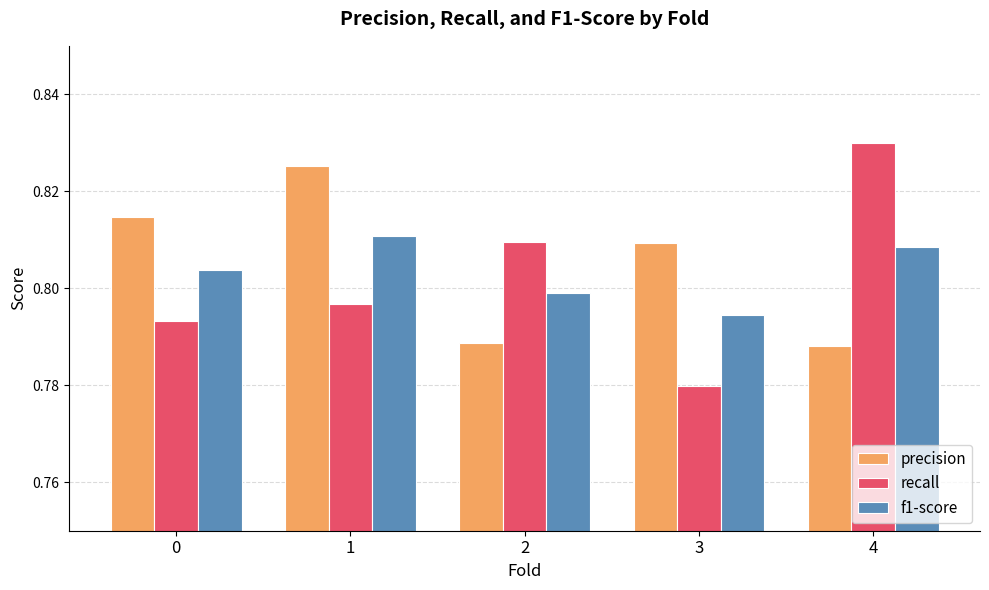

Which label corresponds to the largest value in the chart?

4